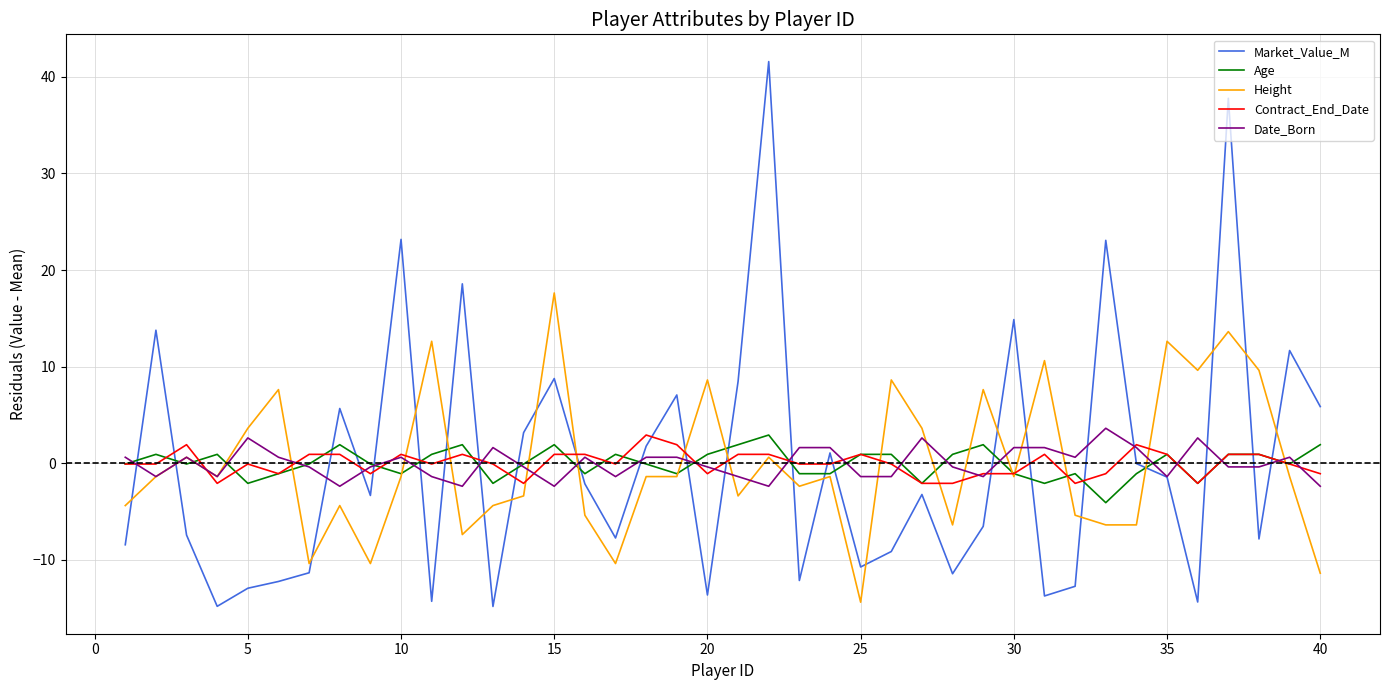

What is the maximum value for Date_Born?

3.6